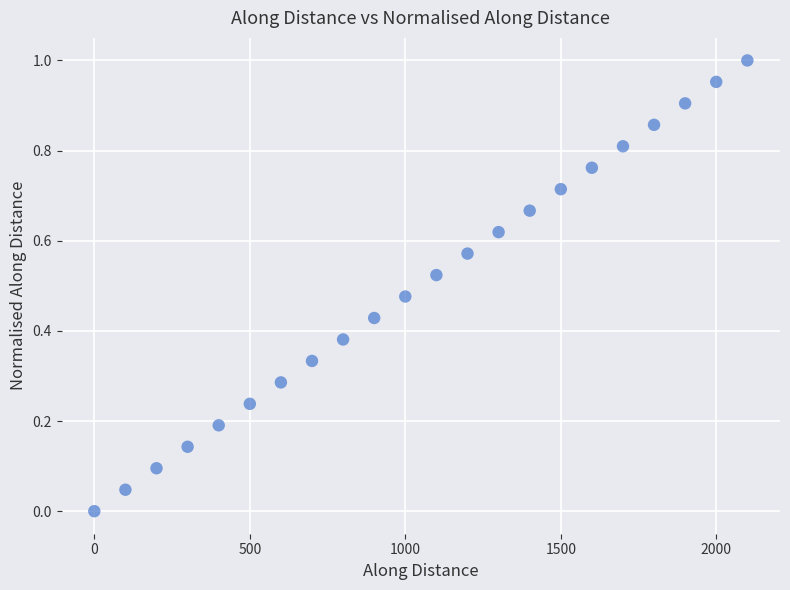

What is the range of X values (max minus min)?

2099.5